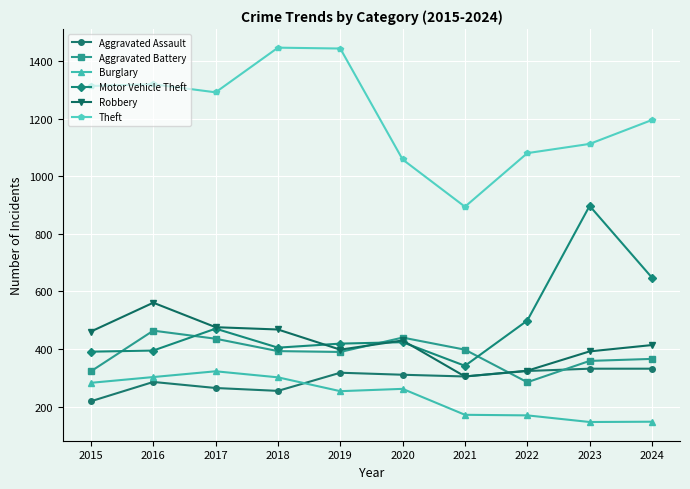

What is the total value across all series at 2016?

3328